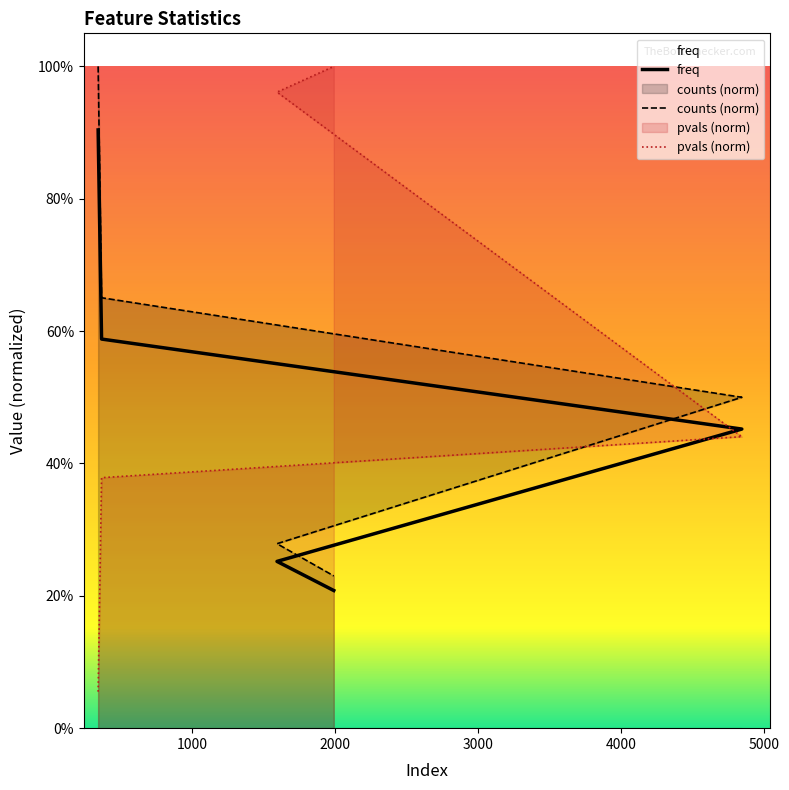

At how many categories does at least one series exceed 0?

5